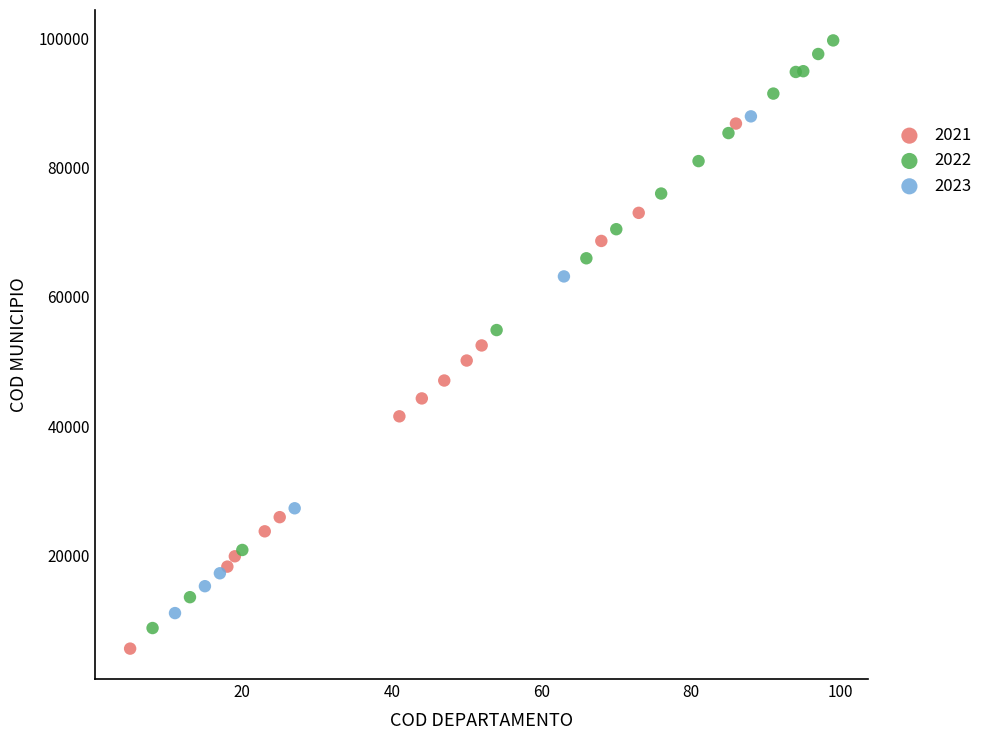

Which series has the largest Y range (max minus min)?

2022